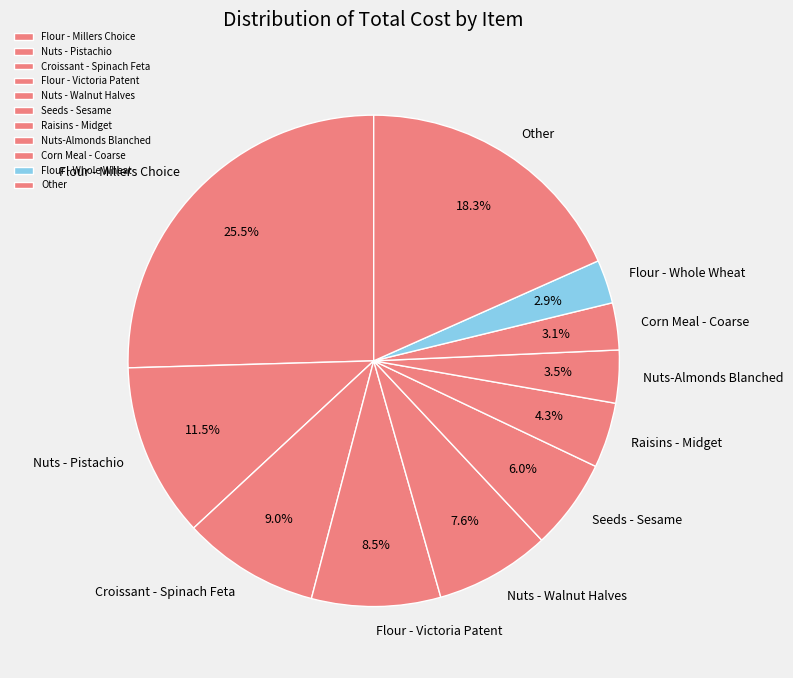

Which slice is the largest?

Flour - Millers Choice